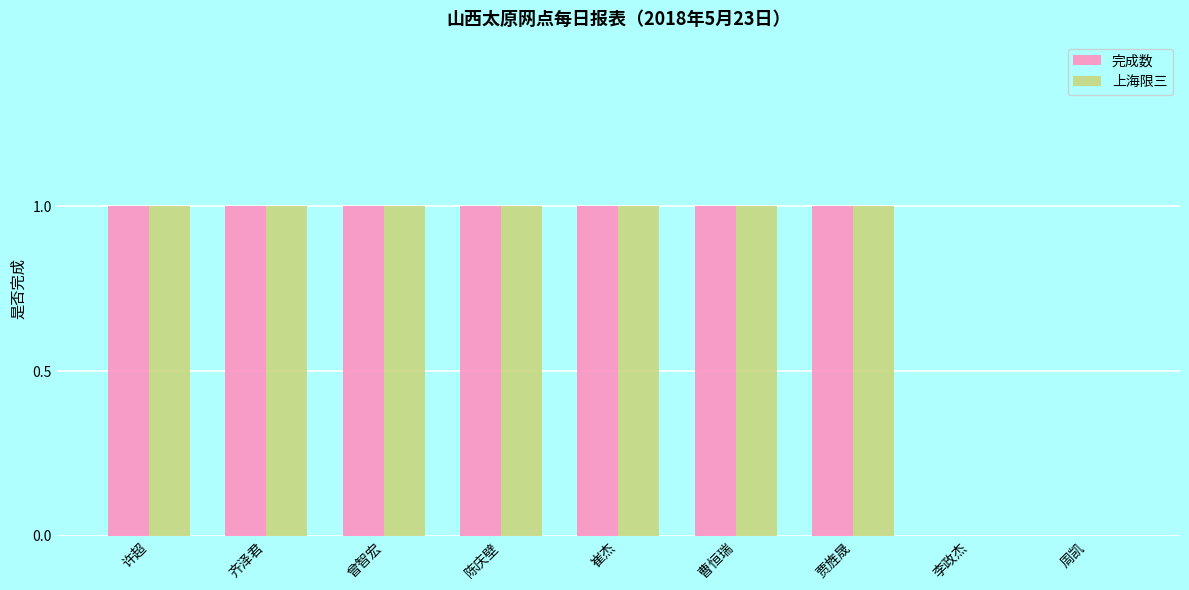

Are the bars horizontal?

No